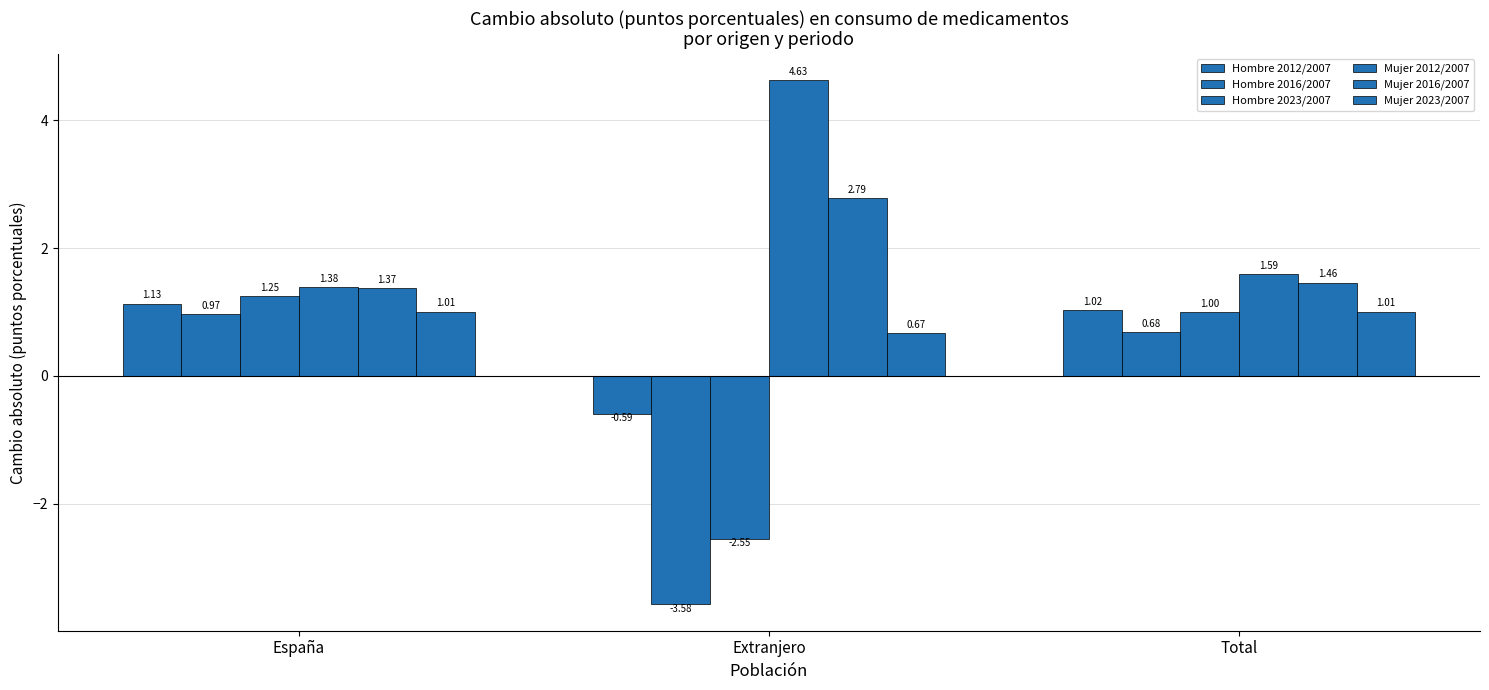

What is the difference between the highest and lowest values at Total?

0.9